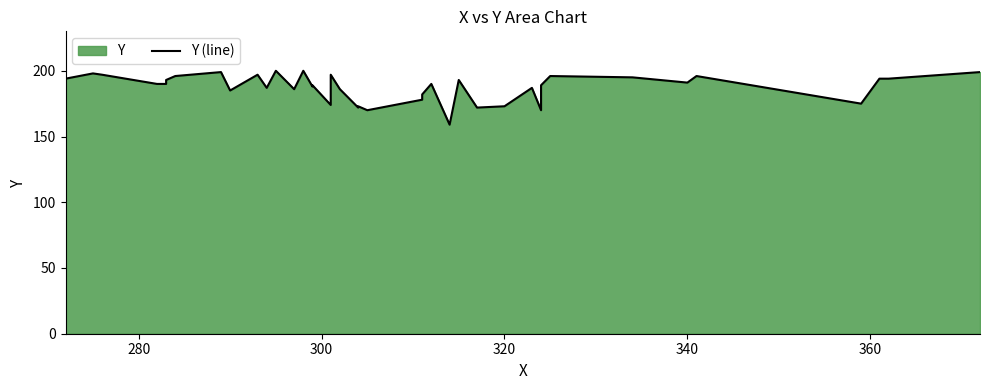

What is the minimum value shown in the chart?

159